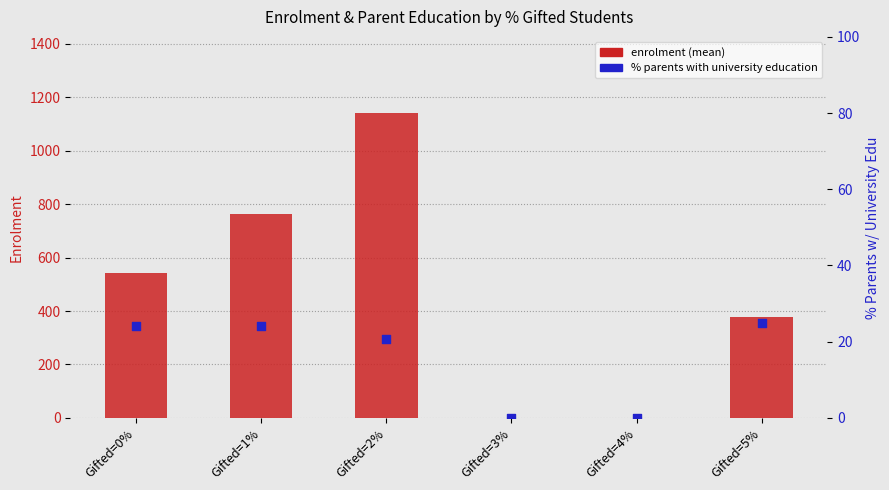

Which series contains the lowest Y value?

enrolment